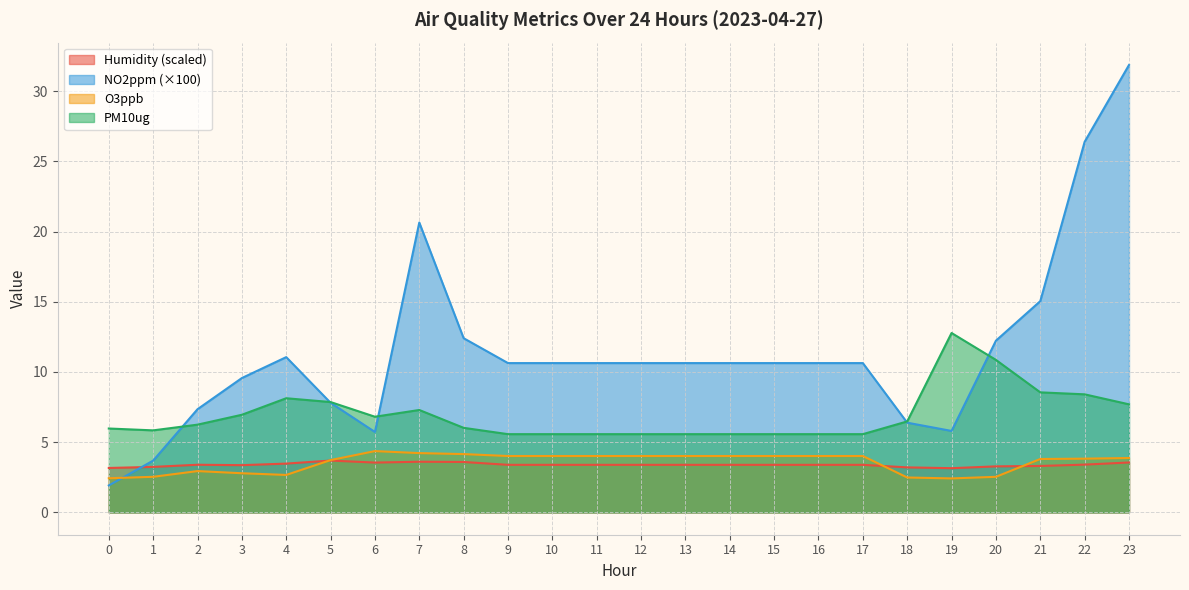

Between 1 and 12, which series saw the biggest shift?

NO2ppm (×100)